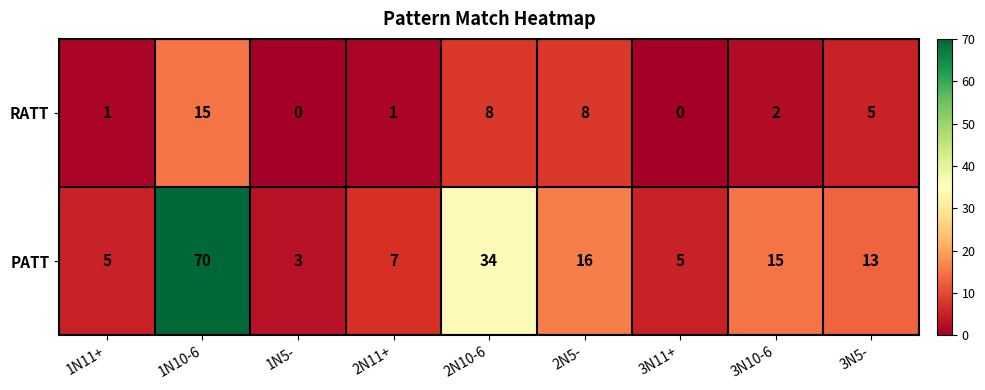

List the series in order of their overall mean, highest first.

PATT, RATT